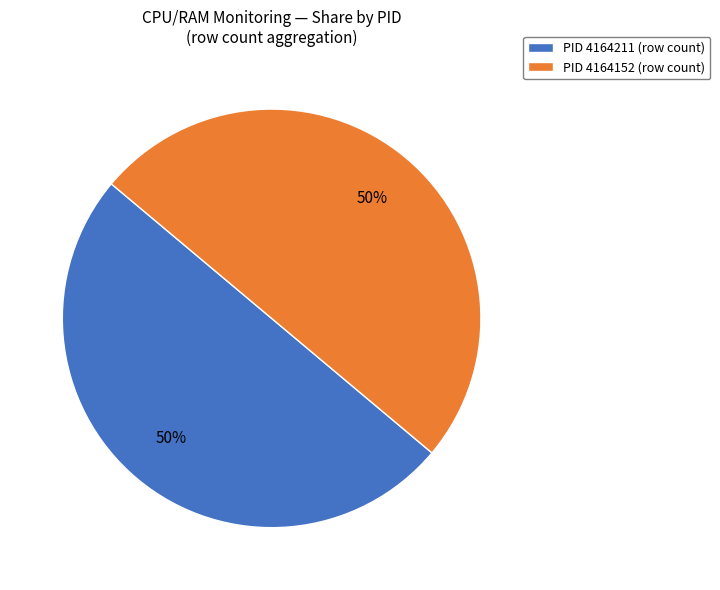

How many slices are in this pie chart?

2